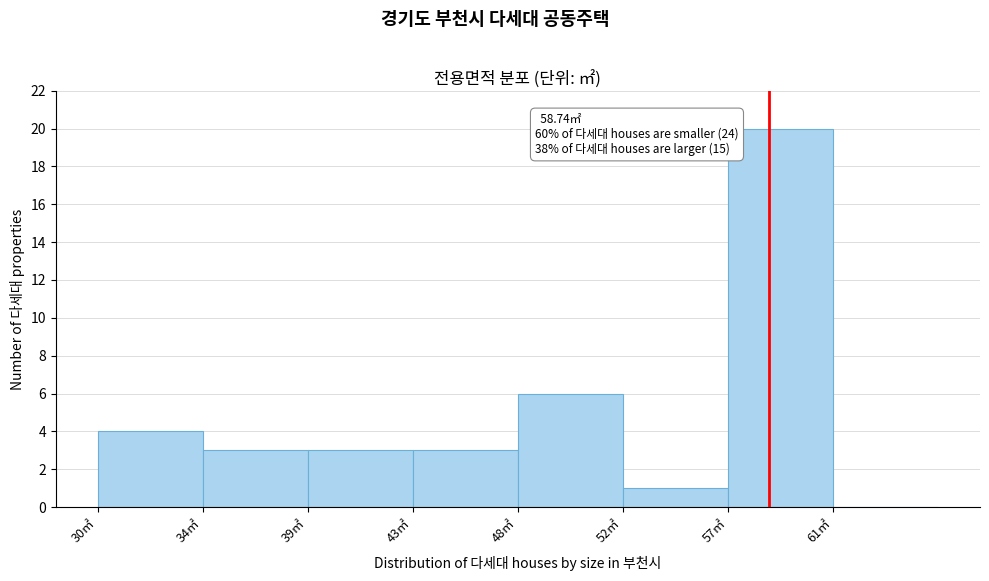

Reading left to right, transcribe all the data shown in this chart.

30㎡=4	34㎡=3	39㎡=3	43㎡=3	48㎡=6	52㎡=1	57㎡=20	61㎡=0